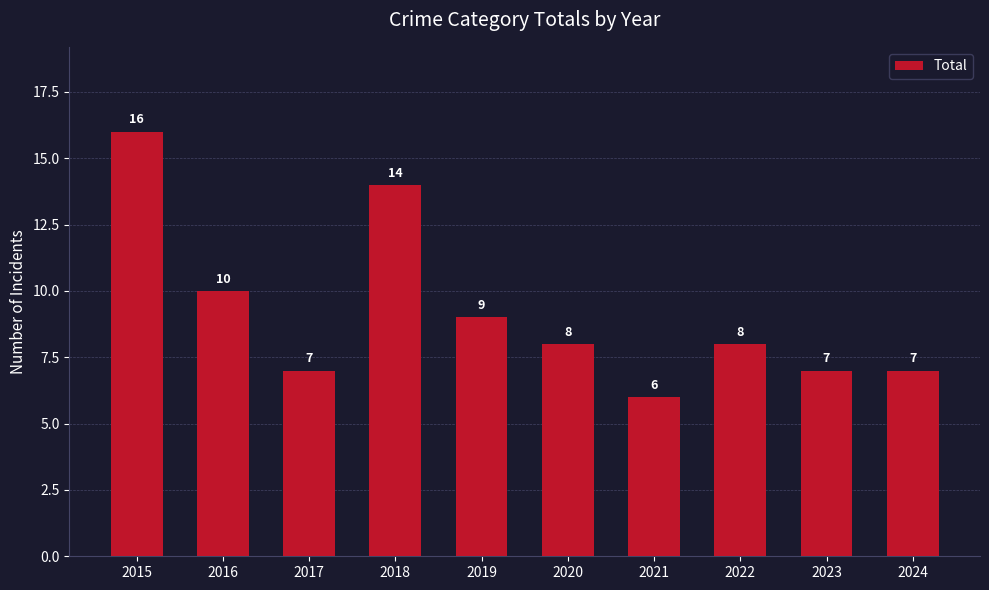

What is the ratio of the value at 2017 to the value at 2020?

0.9